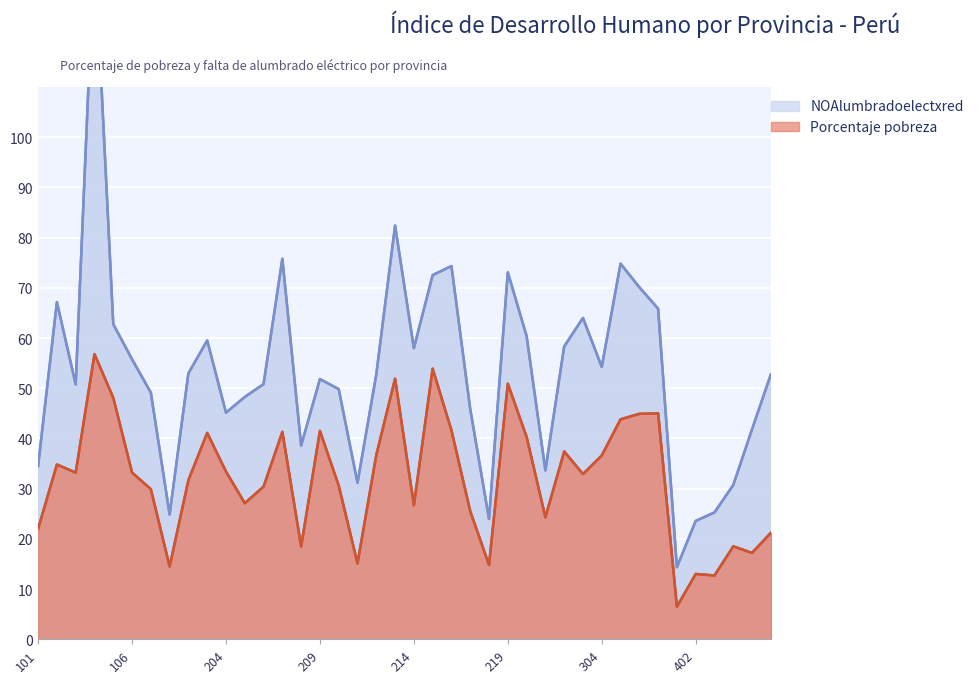

True or false: Porcentaje pobreza has a value of 26.7 at 214.

True